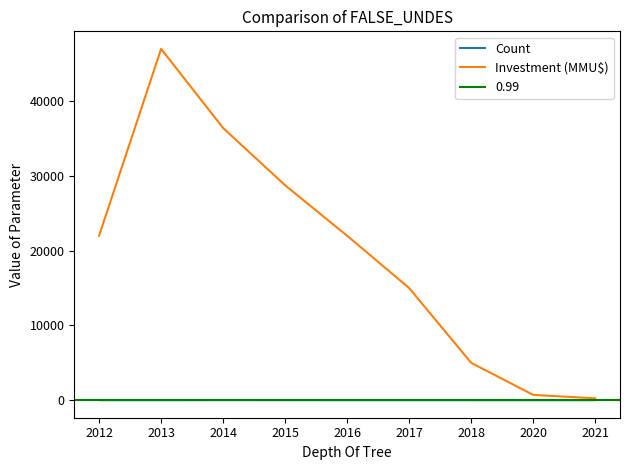

True or false: Count and Investment (MMU$) cross at least once.

False